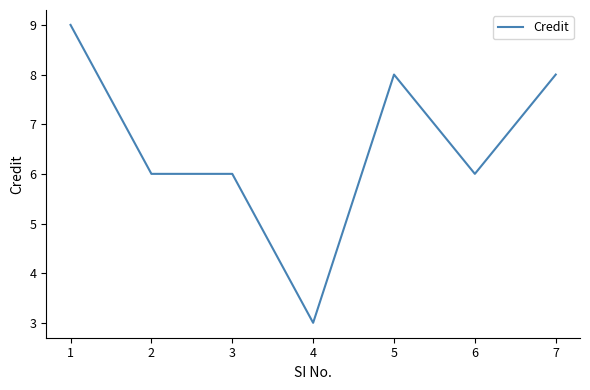

Reading right to left, extract all data points from this chart.

8	6	8	3	6	6	9